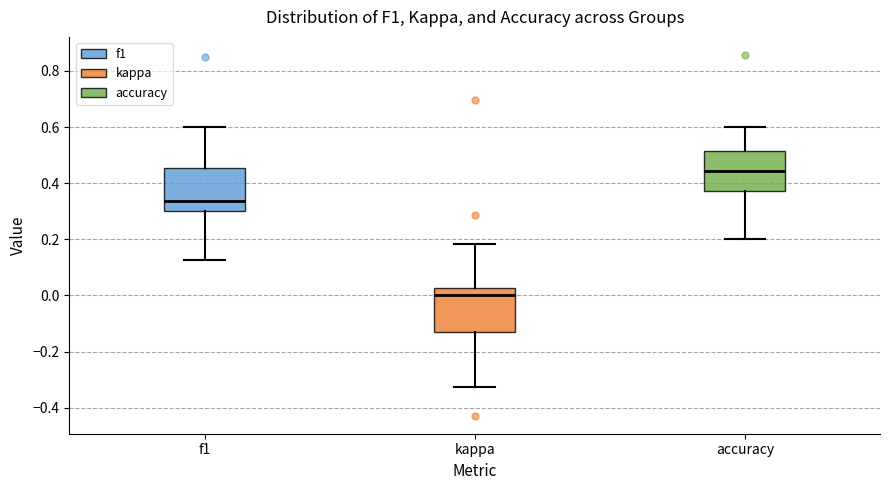

Which box's median line is the highest?

accuracy